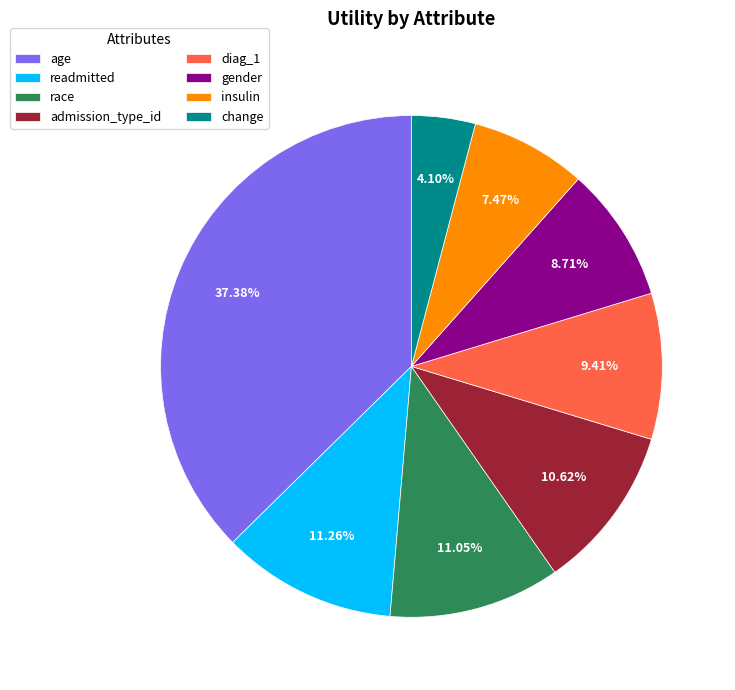

Count the number of slices in the pie.

8